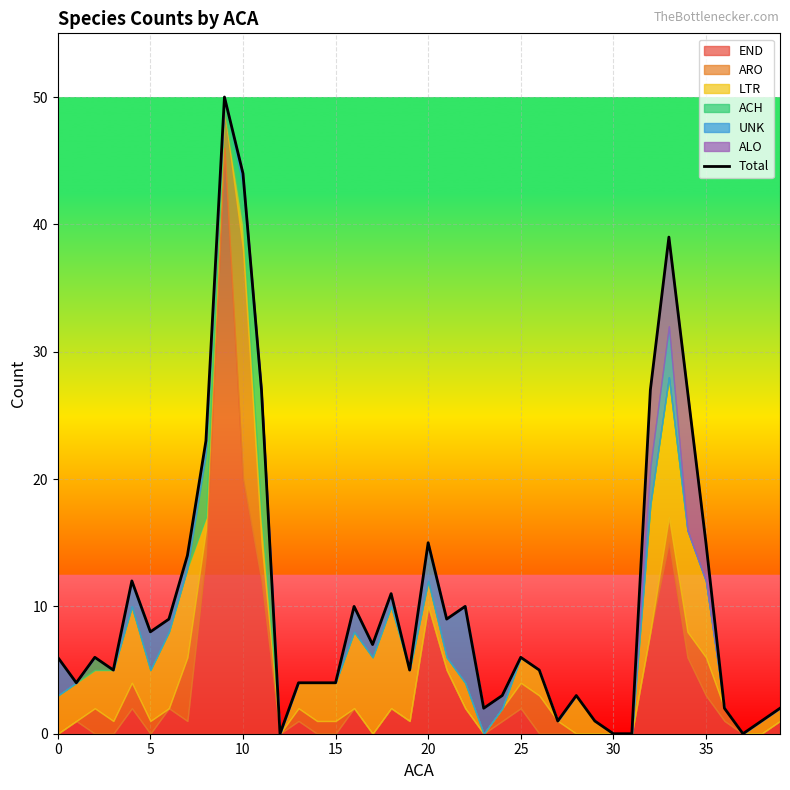

How many data points are less than 6?

19